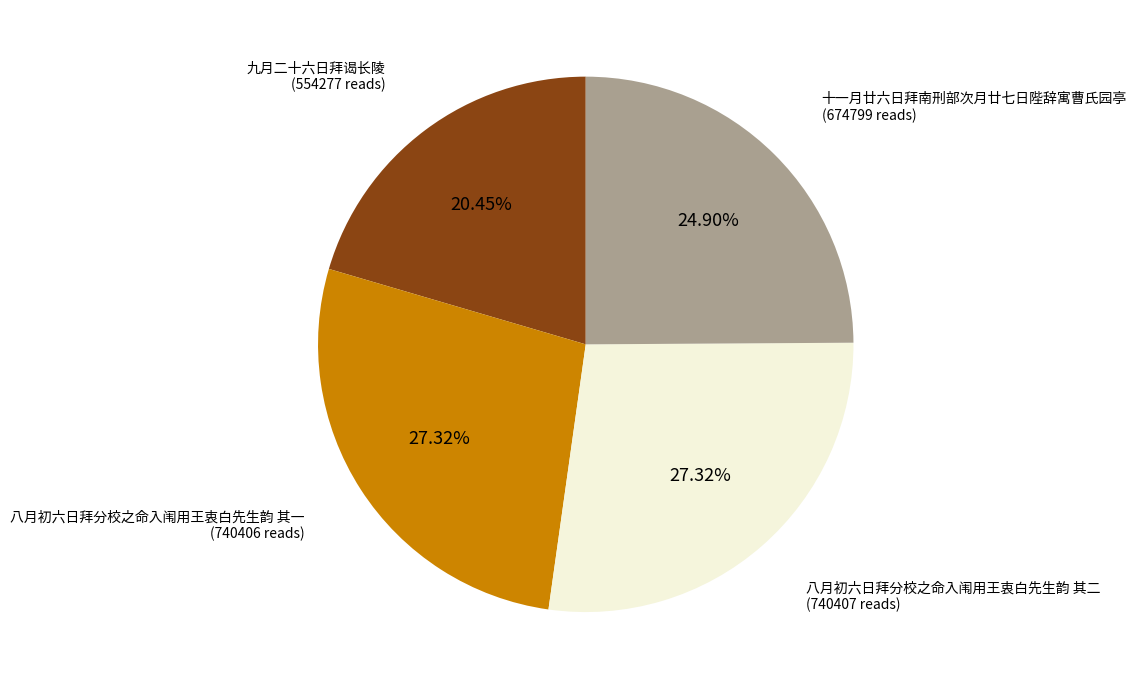

How many slices are in this pie chart?

4